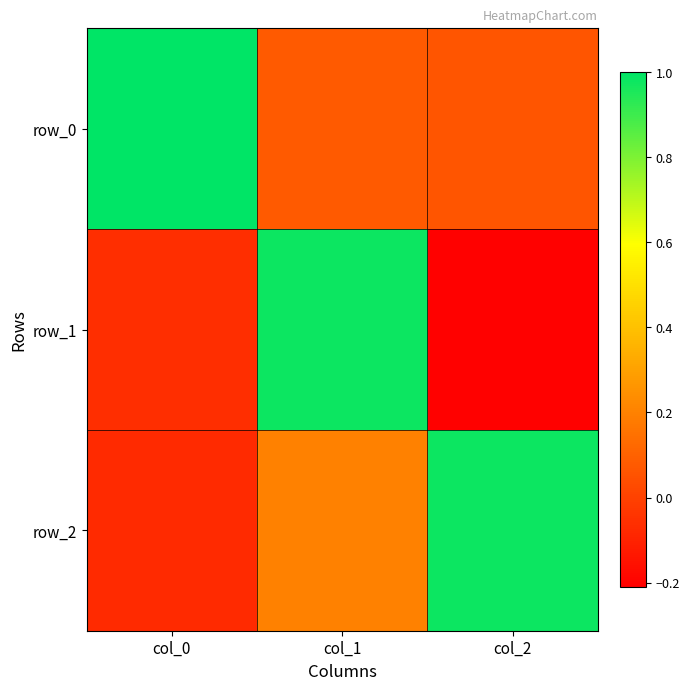

At which category does the chart reach its peak across all series?

col_0